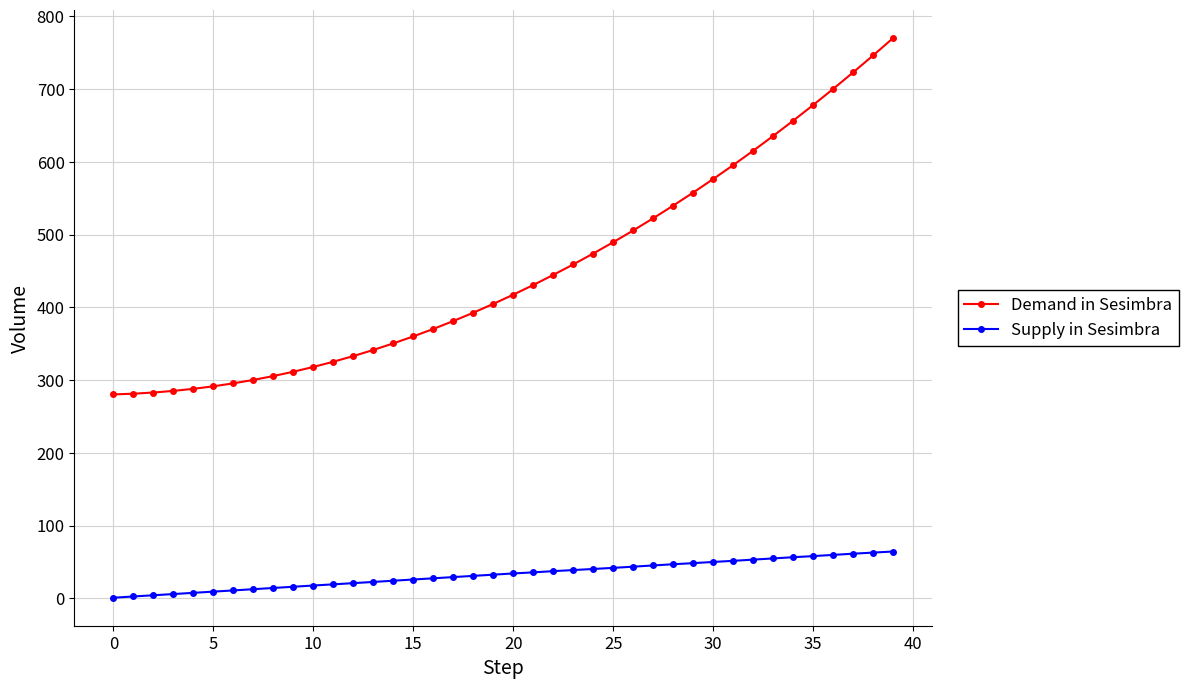

What is the difference between the maximum and minimum values in the Supply in Sesimbra series?

63.5